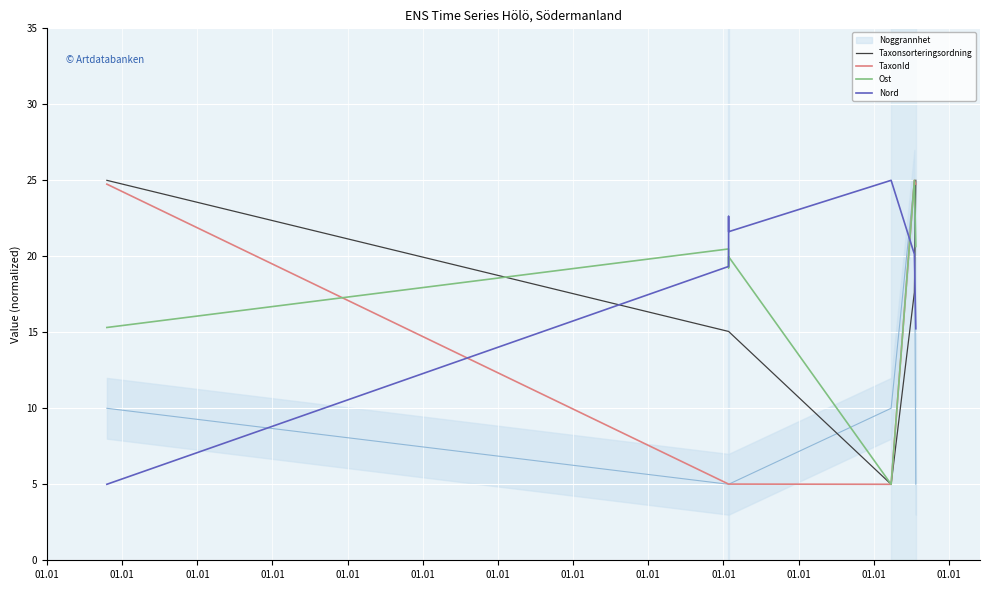

Between 01.01 and 01.01, which series saw the biggest shift?

TaxonId